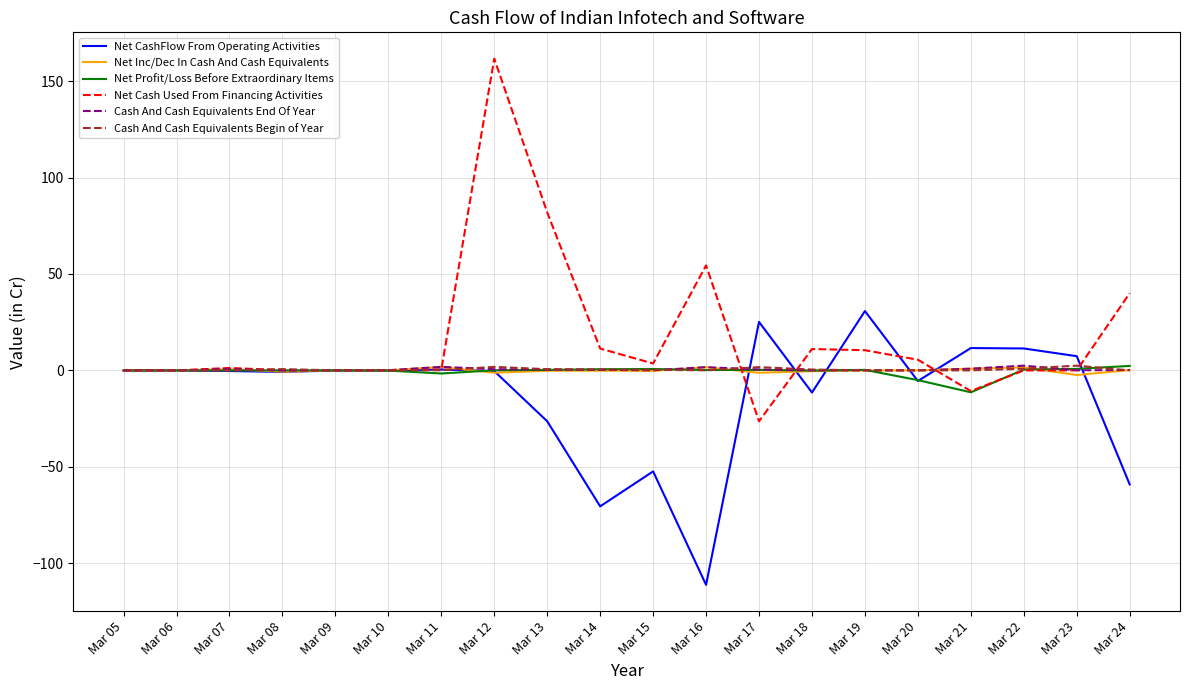

Which category has the lowest value across all series?

Mar 16